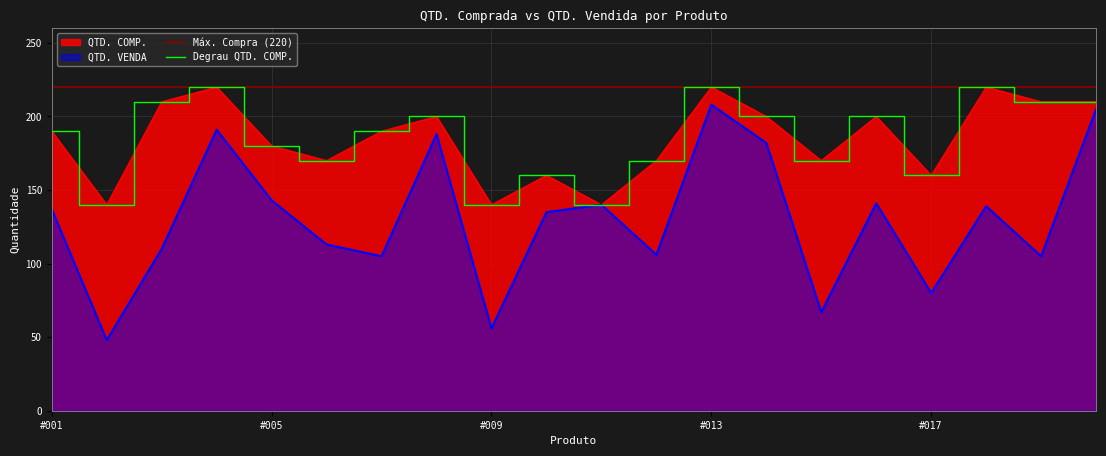

What is the difference between the second highest and second lowest values in the QTD. COMP. series?

80